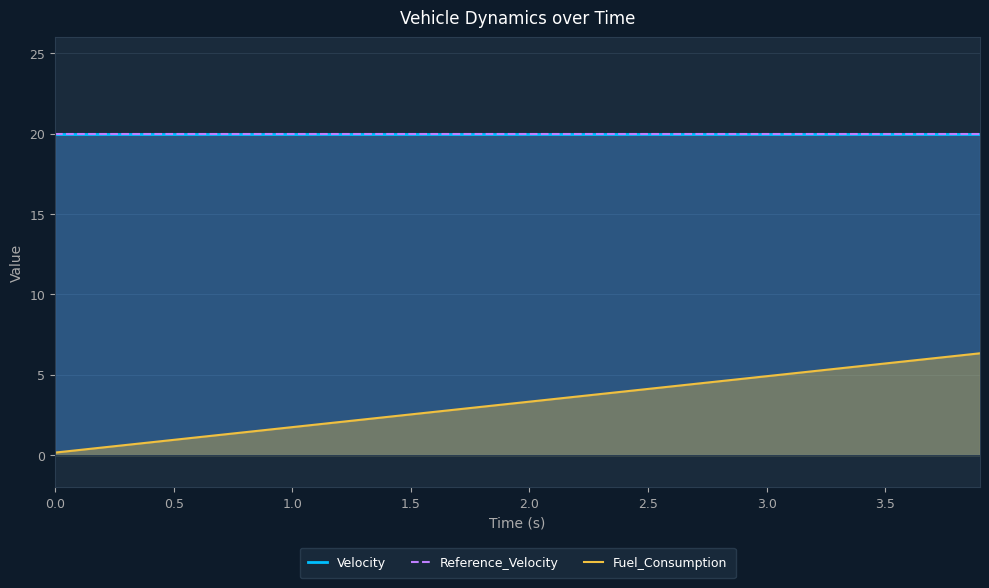

The Reference_Velocity series shows 13.1 at 21. True or false?

False